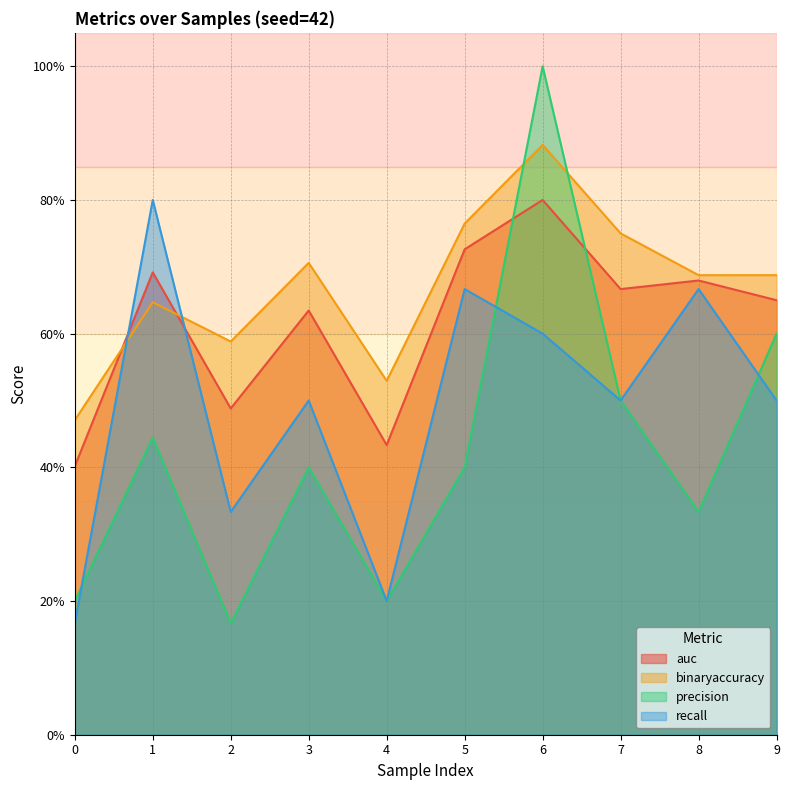

What is the value of the recall point at the 10th from the left?

0.5